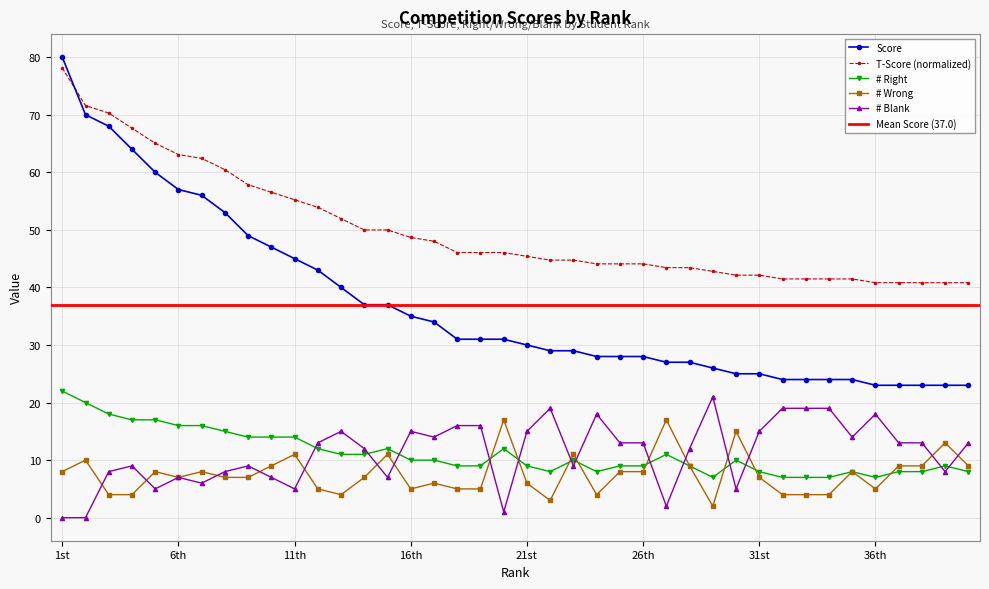

Which has a higher value, 1st or 25th?

1st